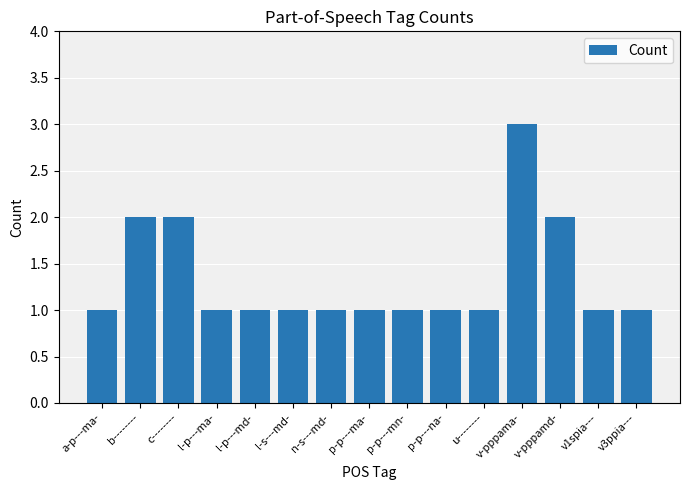

What is the average value?

1